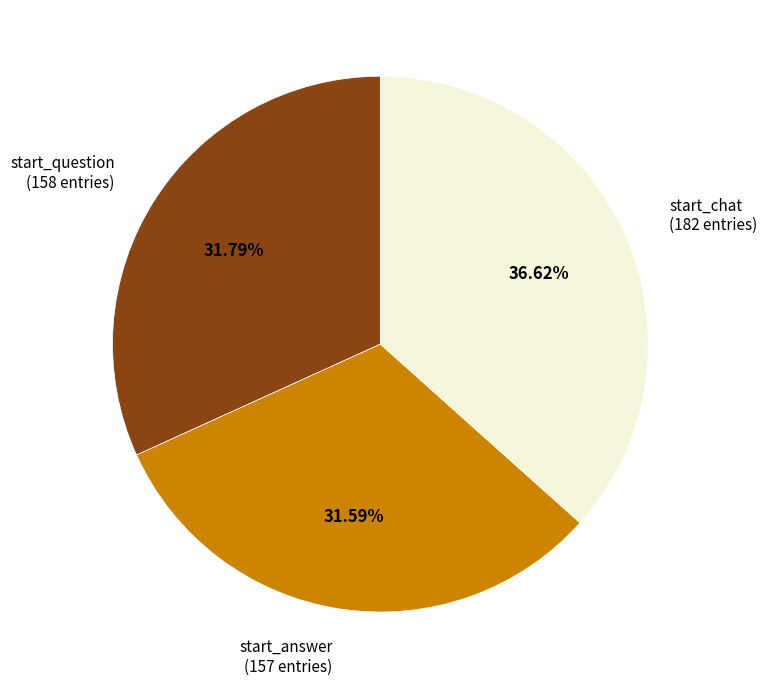

Is start_question (158 entries) the majority of the pie?

No